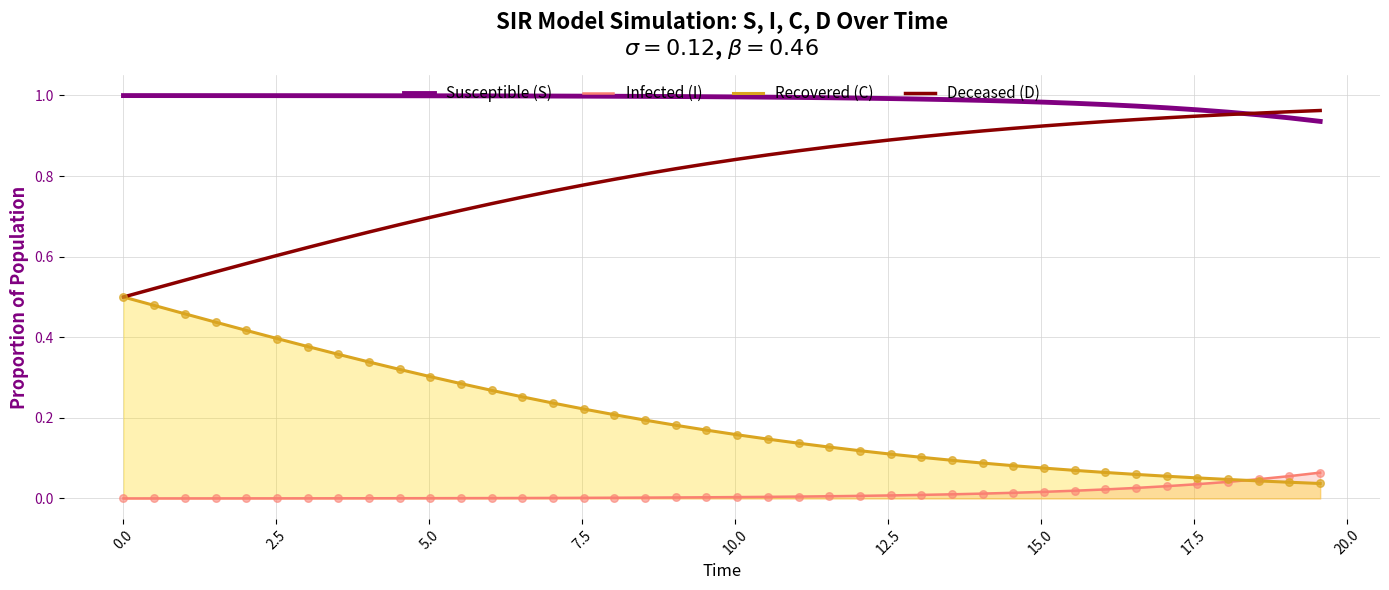

What are all the series names shown in the legend?

Susceptible (S), Infected (I), Recovered (C), Deceased (D)